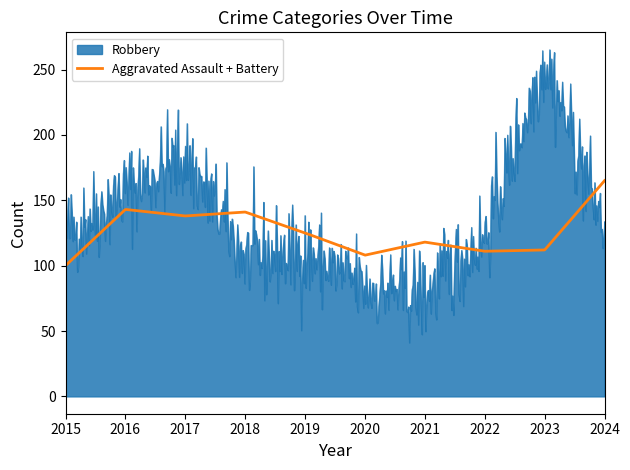

Which series has the widest spread of values?

Robbery